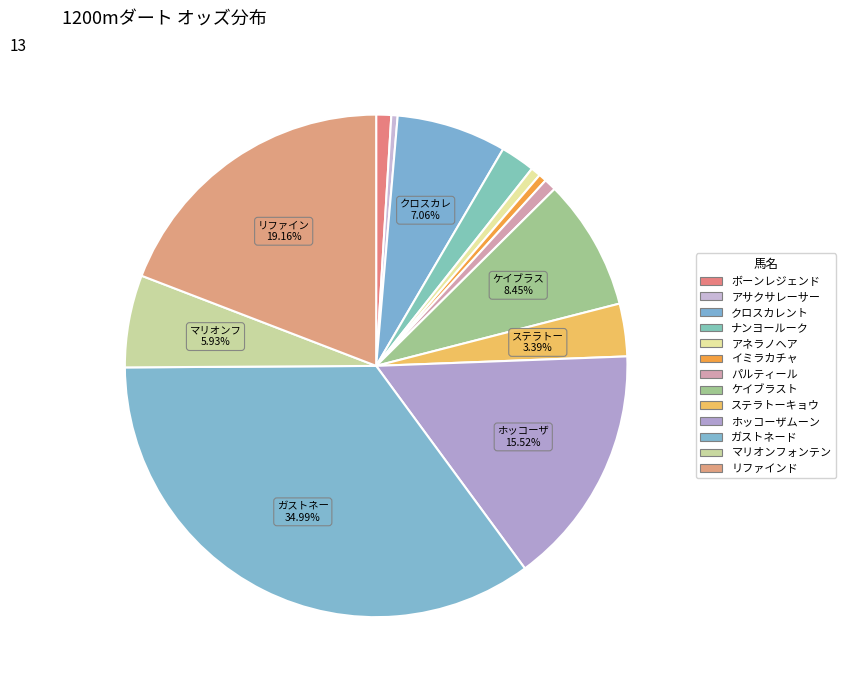

What is the ratio of the value at マリオンフォンテン to the value at パルティール?

7.5